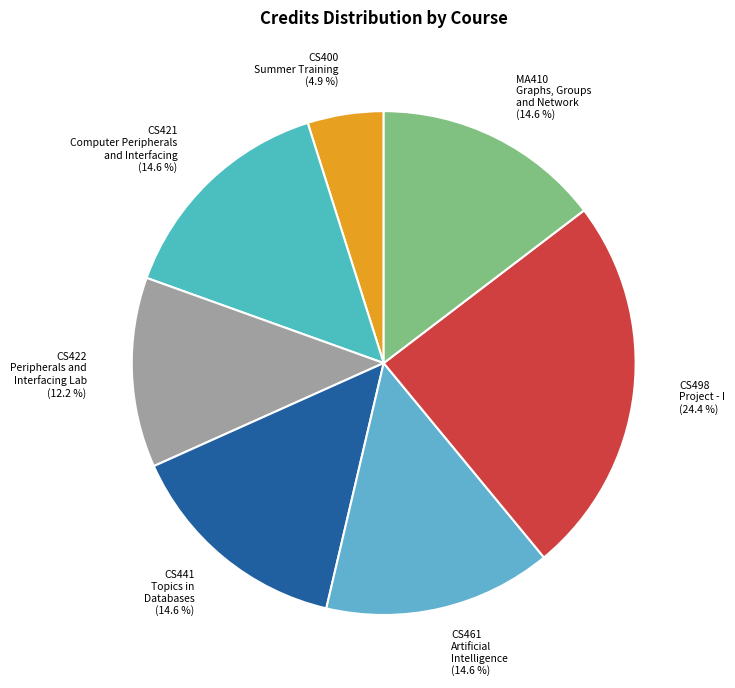

Approximately how many times larger is the value at CS422 Peripherals and Interfacing Lab compared to CS400 Summer Training?

2.5